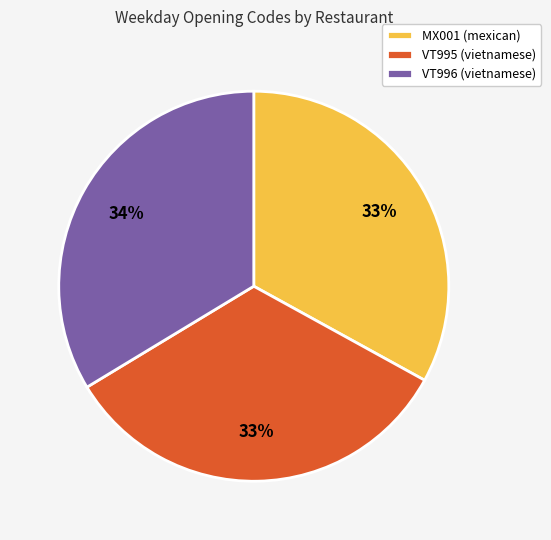

Do MX001 (mexican) and VT995 (vietnamese) together represent more than half of the pie?

Yes